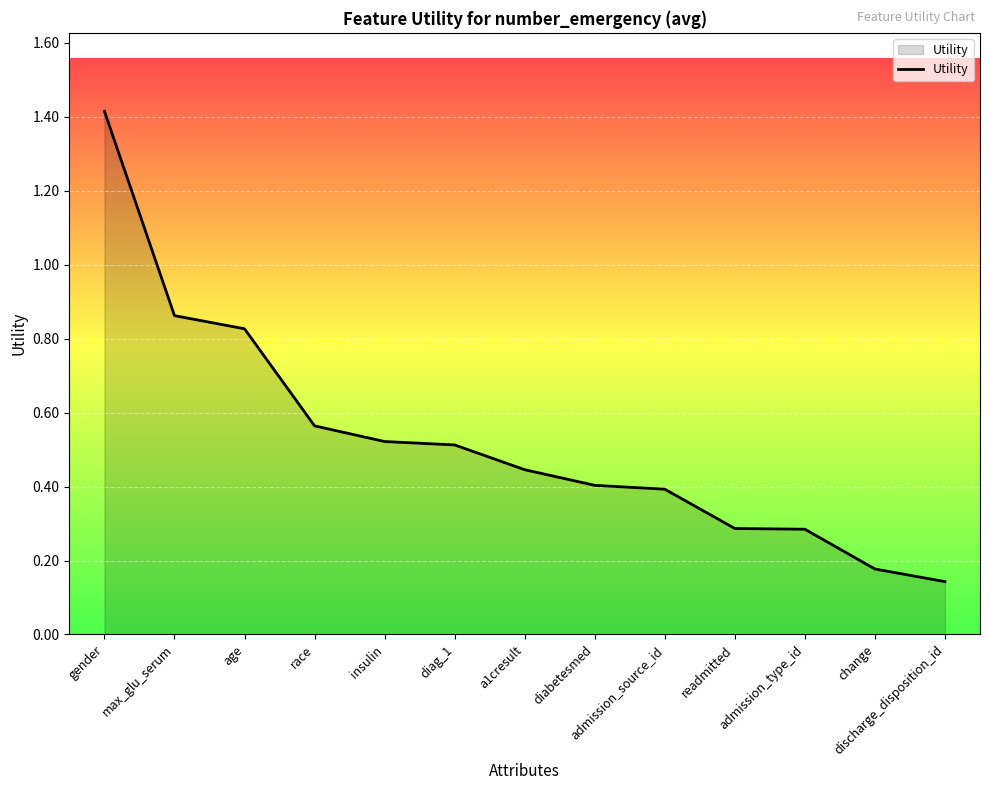

What is the change in value from age to readmitted?

-0.5